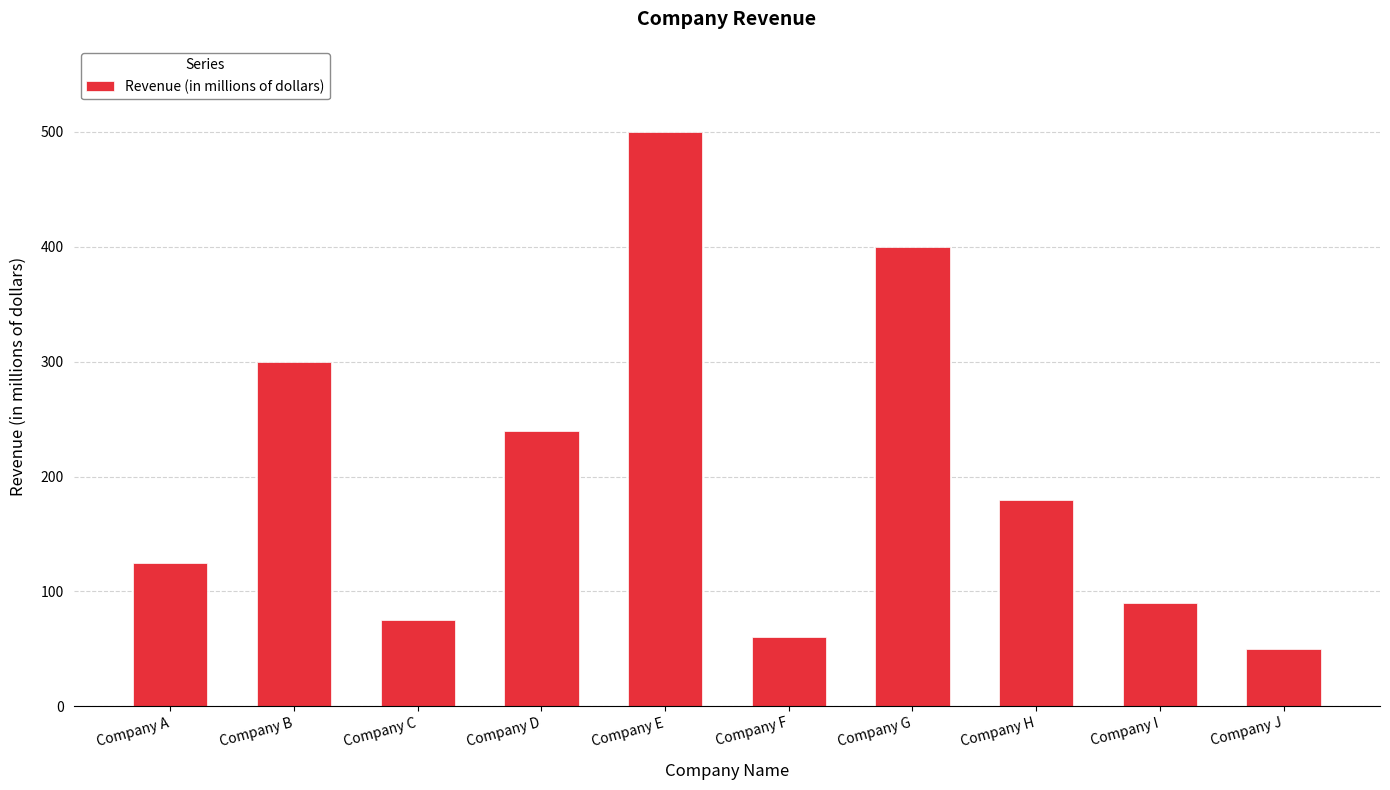

What is the smallest value displayed?

50